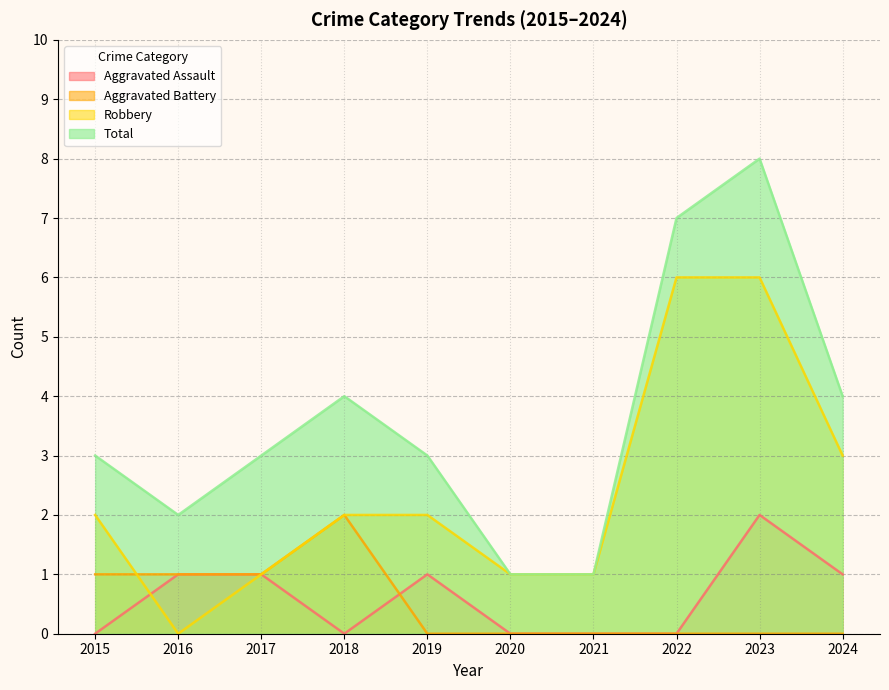

How many values in the Aggravated Assault series are below 1?

5